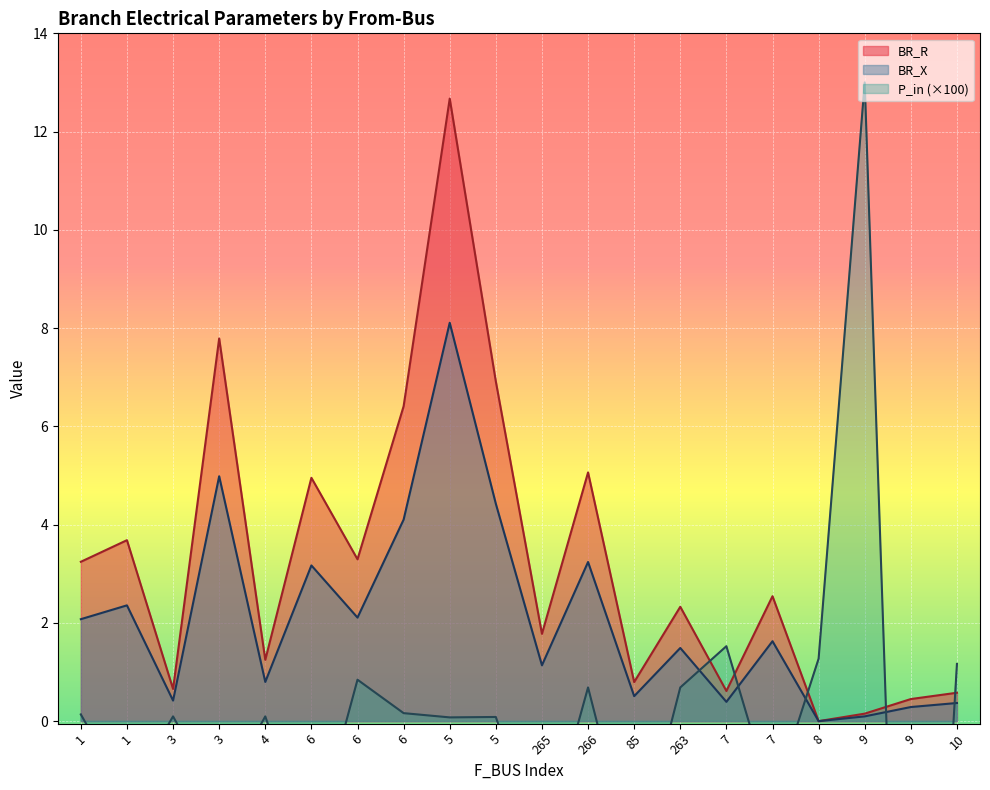

What is the difference between the highest and lowest values at 4?

1.2